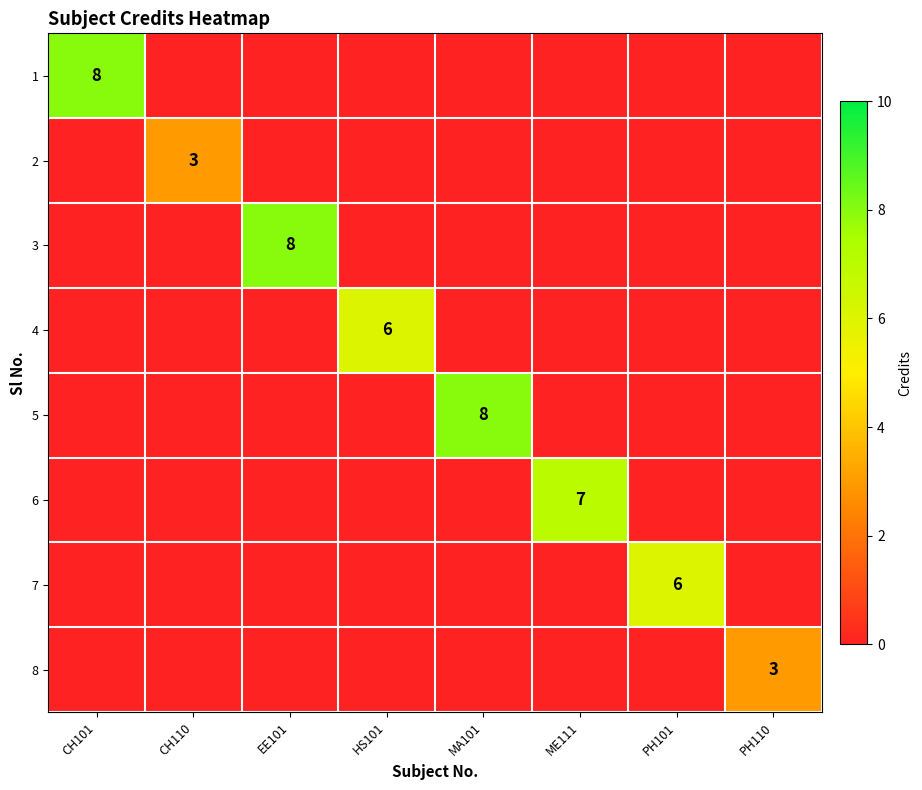

What is the spread (max minus min) of values at HS101?

6